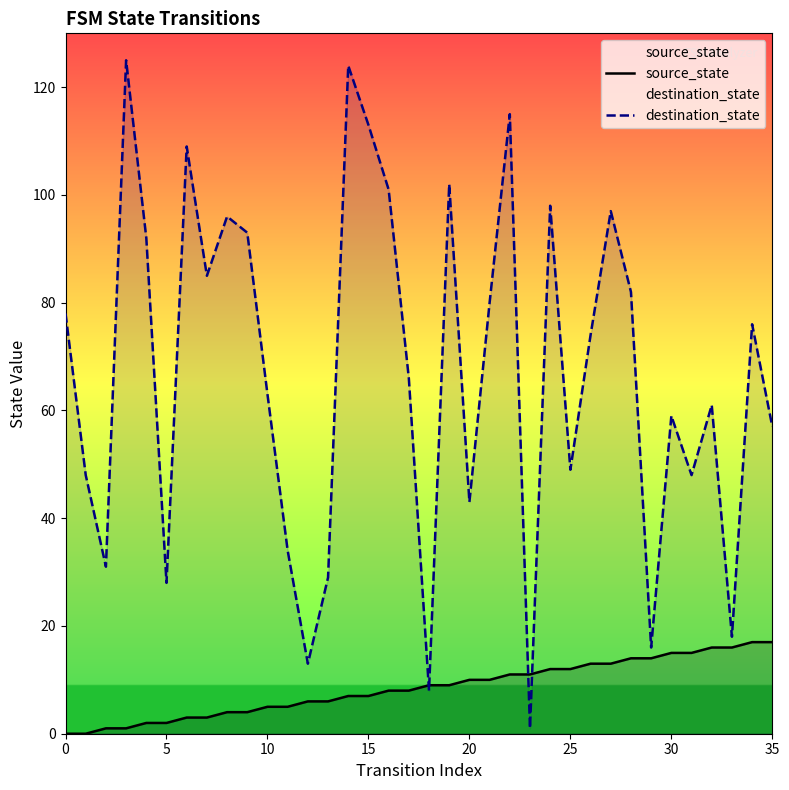

What is the difference between the highest and lowest values at 25?

37